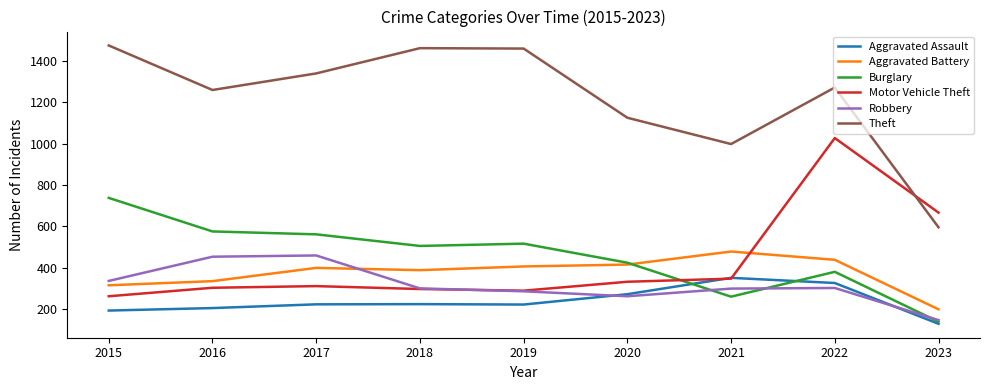

Between 2019 and 2021, which series saw the biggest shift?

Theft